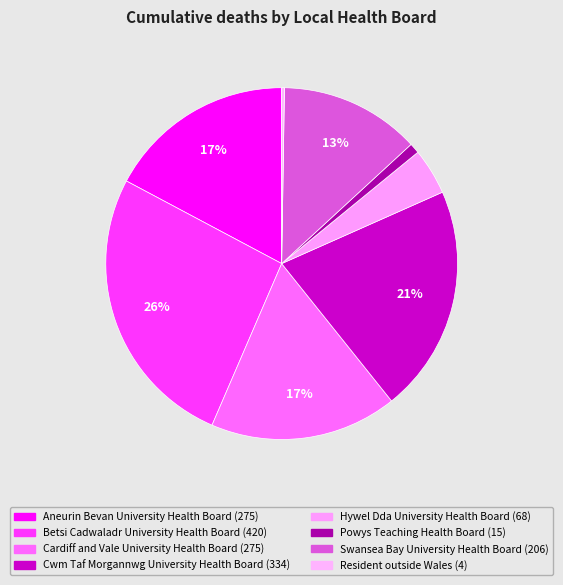

To the nearest percent, what portion does Aneurin Bevan University Health Board represent?

17%